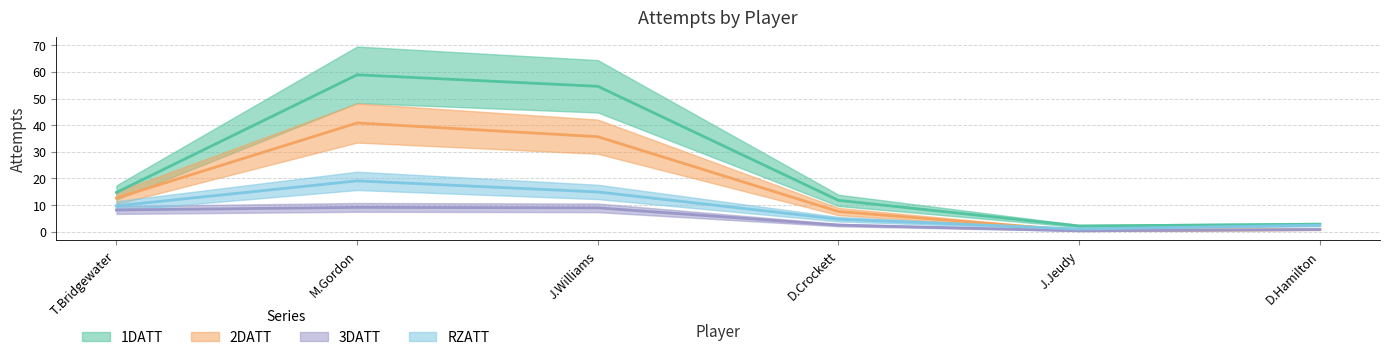

What is the difference between the second highest and minimum values in the 2DATT series?

35.2